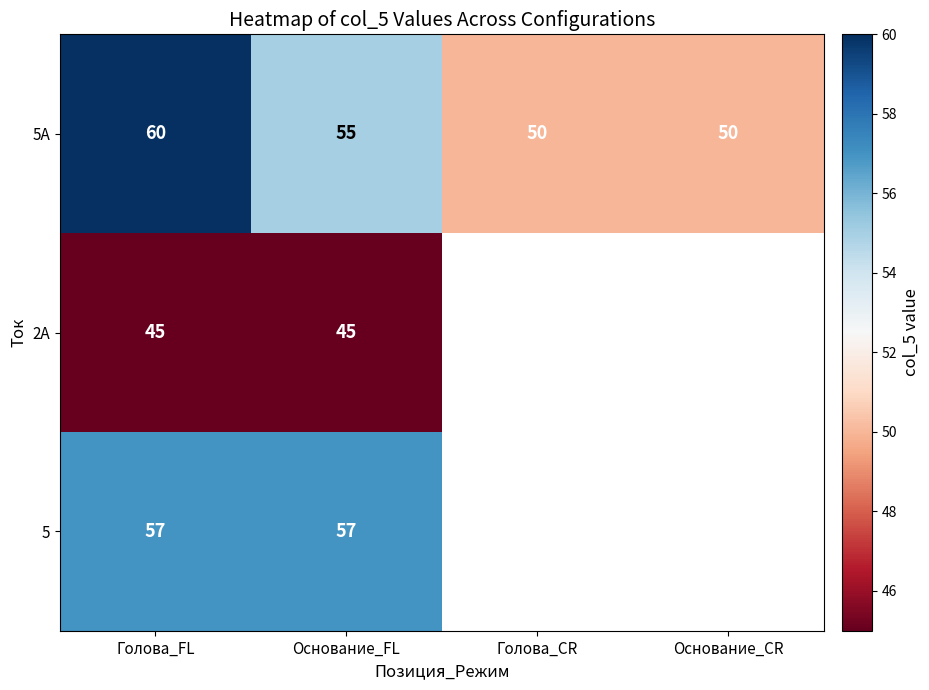

What is the smallest value displayed?

45.0